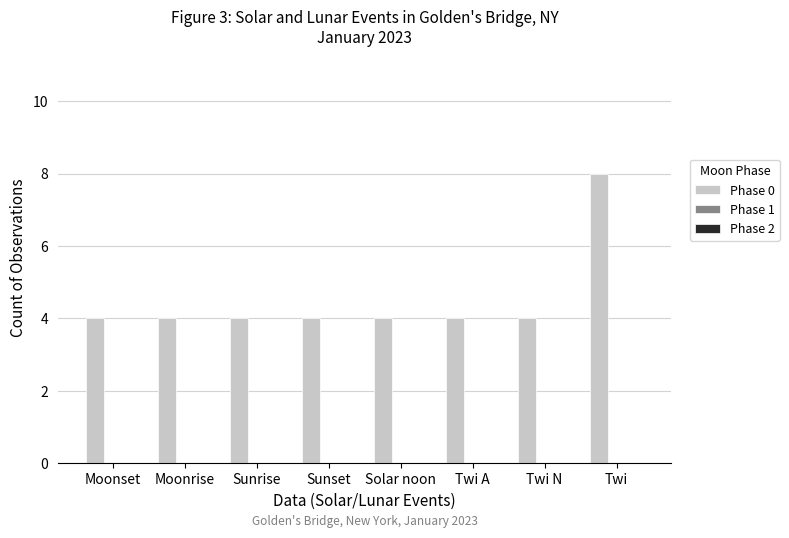

True or false: the data shows 4 at Twi A.

True